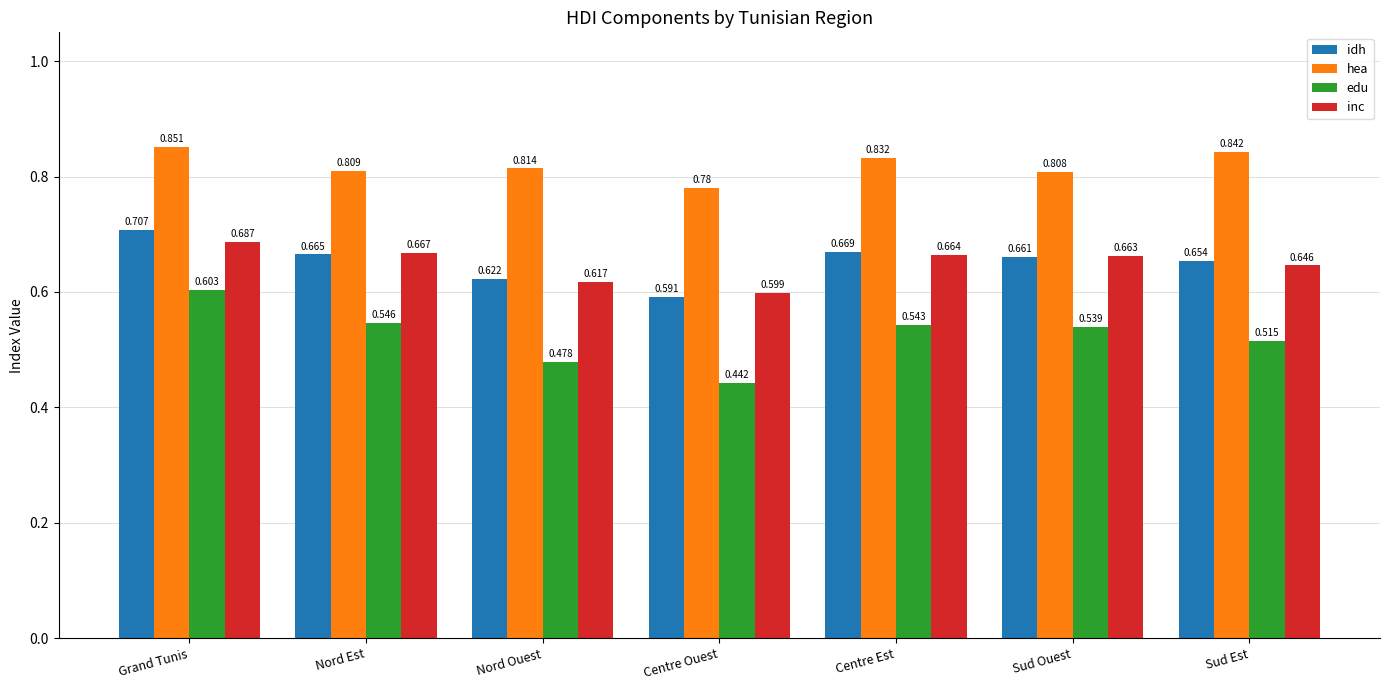

Between Nord Est and Centre Est, which series saw the biggest shift?

hea